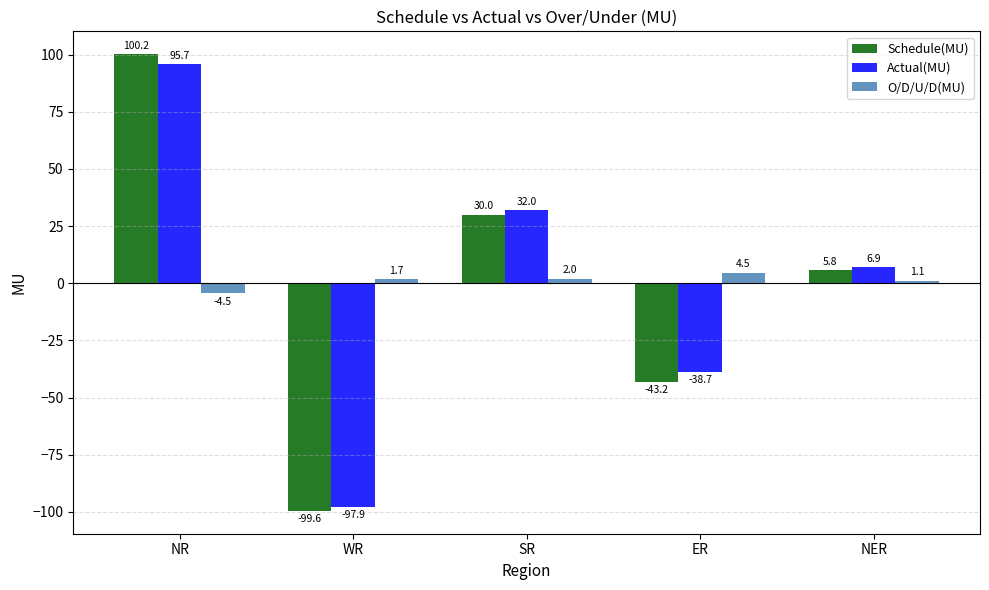

Where is Actual(MU) nearest to the value -1?

NER